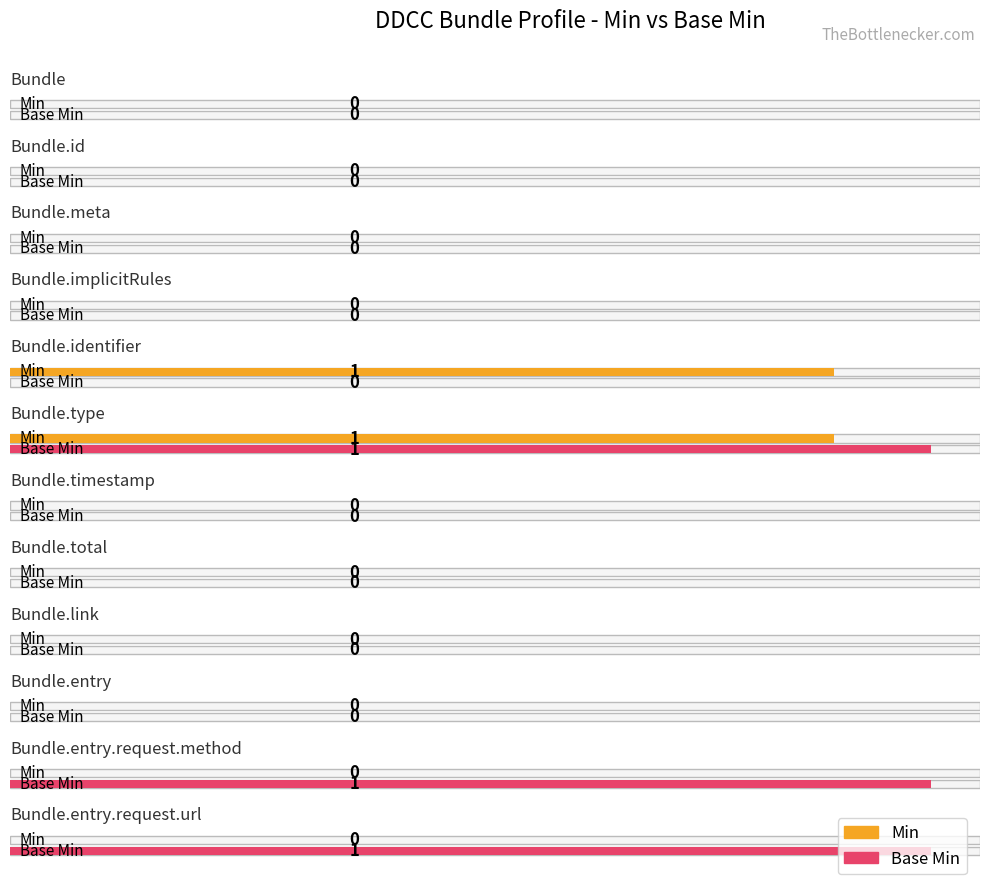

Count the Base Min values in the range 0 to 1.

12